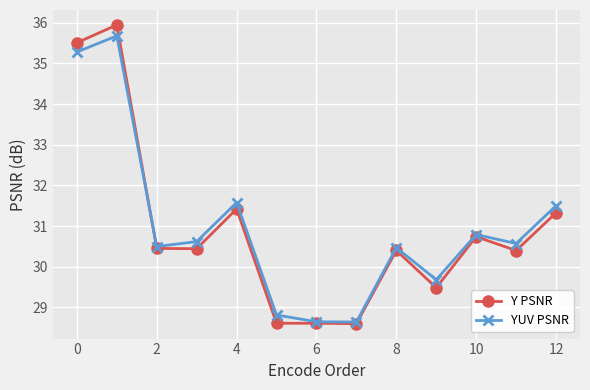

What is the greatest value displayed?

35.9